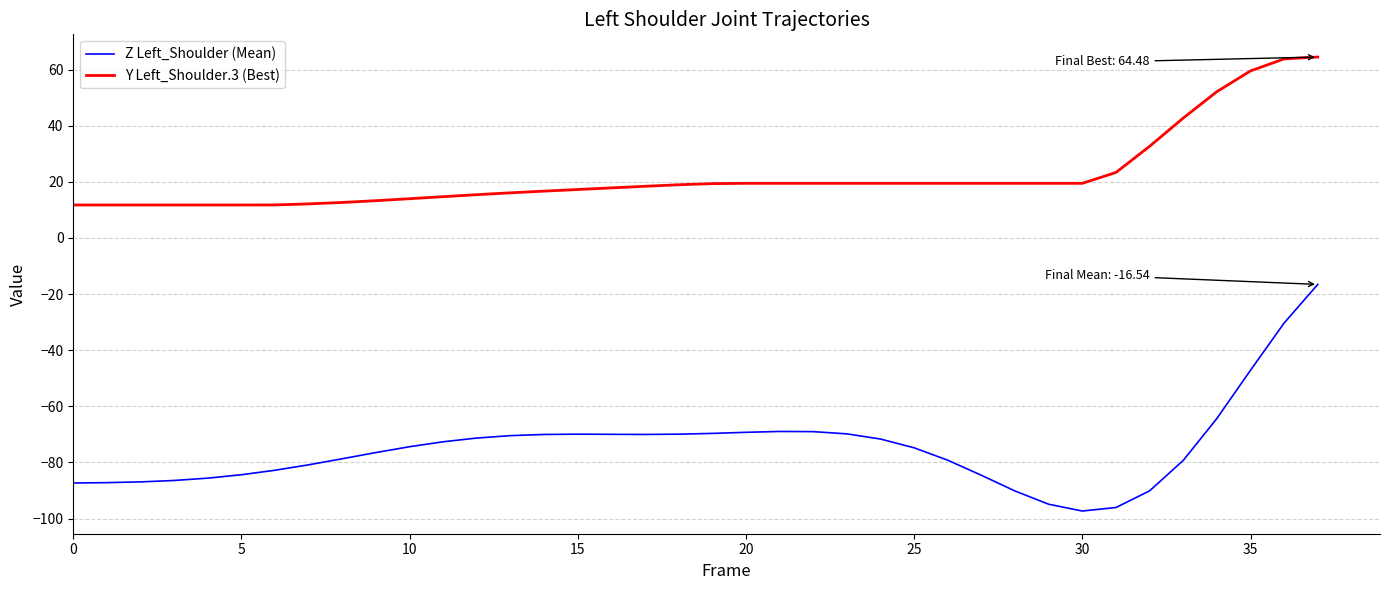

What is the average value of the Y Left_Shoulder.3 (Best) series?

22.2